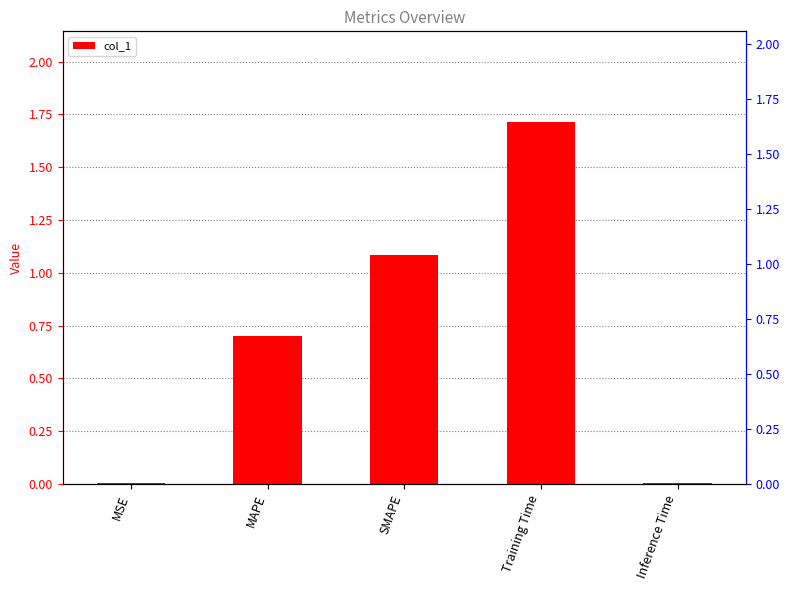

Reading right to left, list all the values displayed in this chart.

Inference Time=0.0	Training Time=1.7	SMAPE=1.1	MAPE=0.7	MSE=0.0